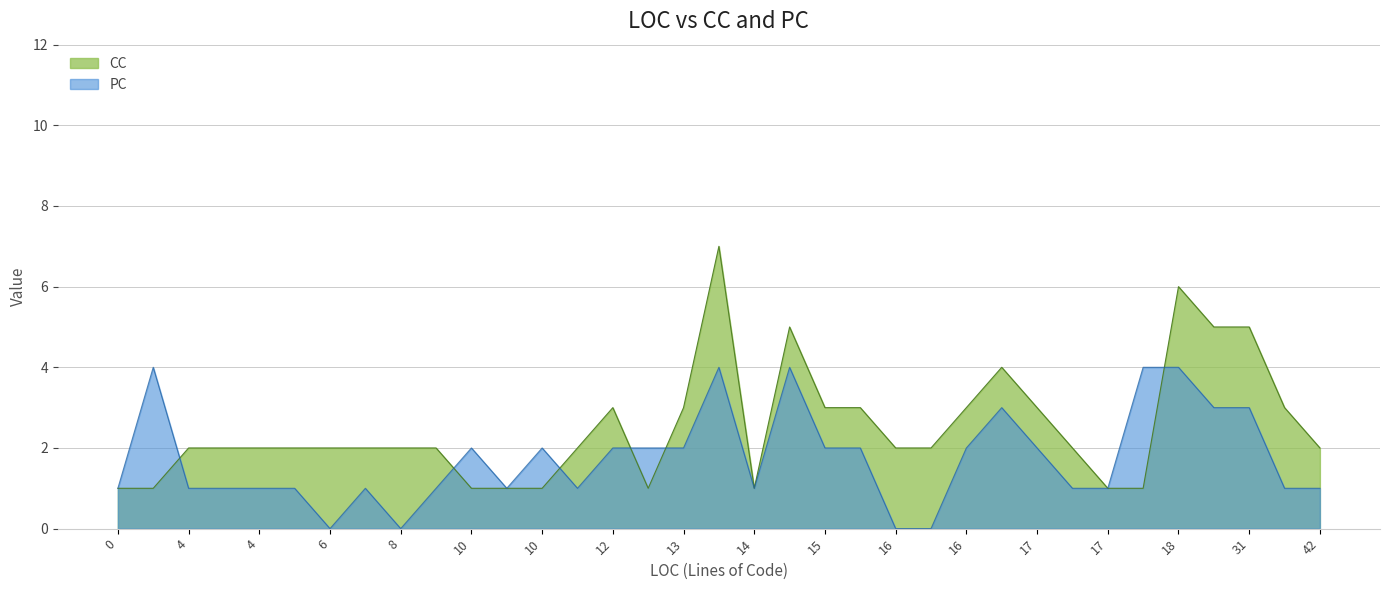

What are all the series names shown in the legend?

CC, PC